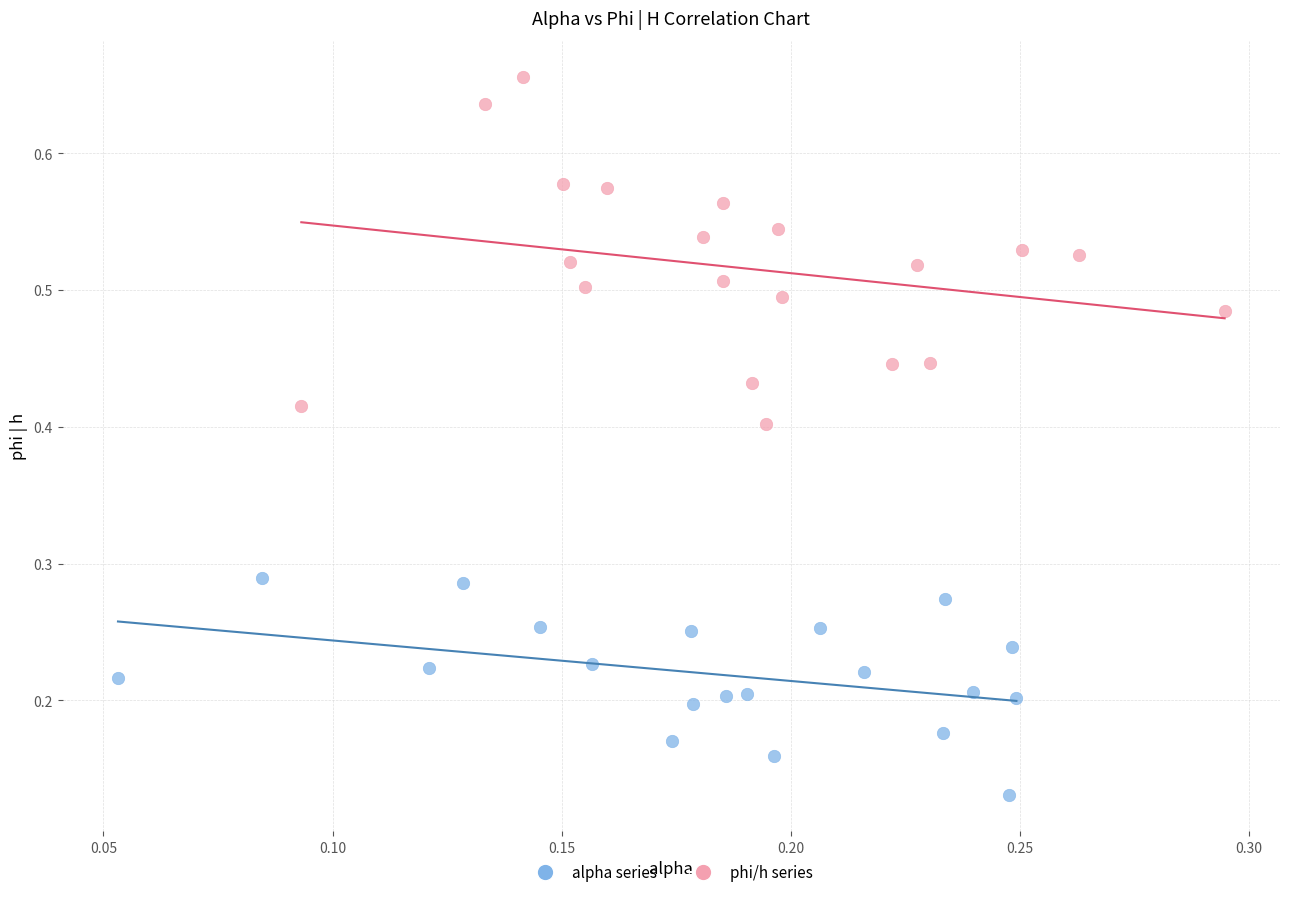

Which series reaches the maximum Y coordinate?

phi/h series